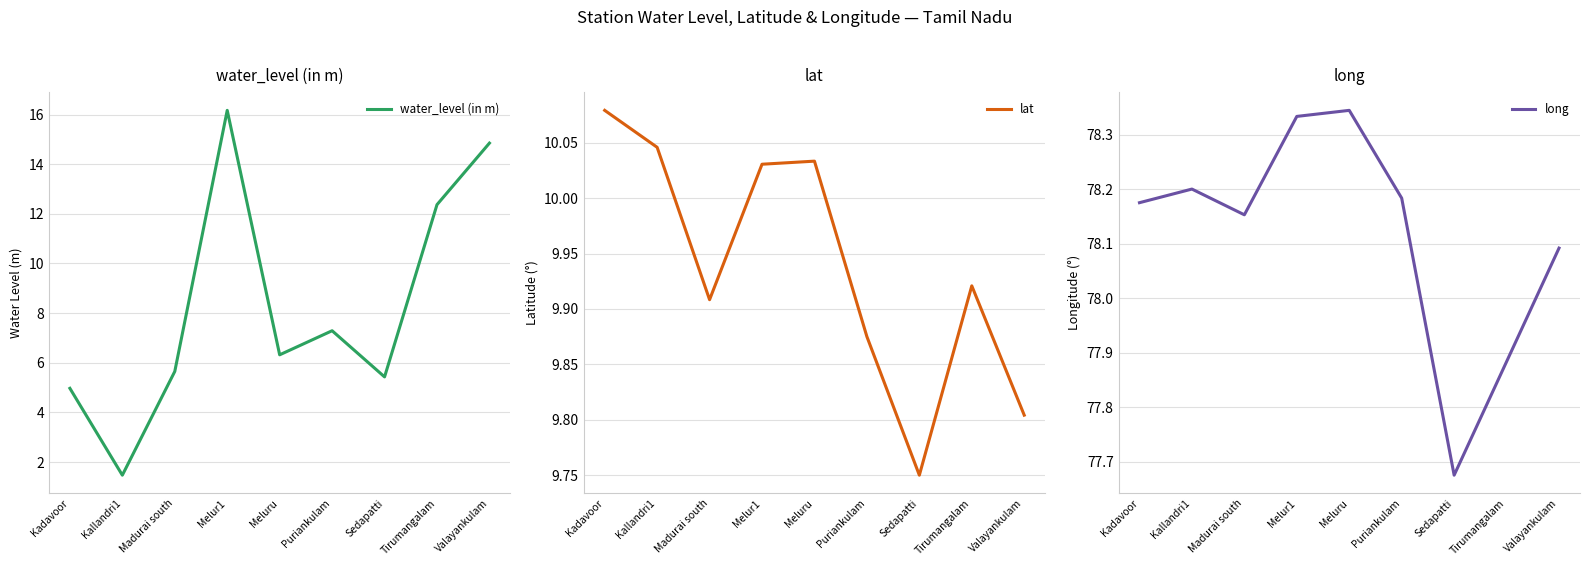

What is the label of the 8th point from the right?

Kallandri1